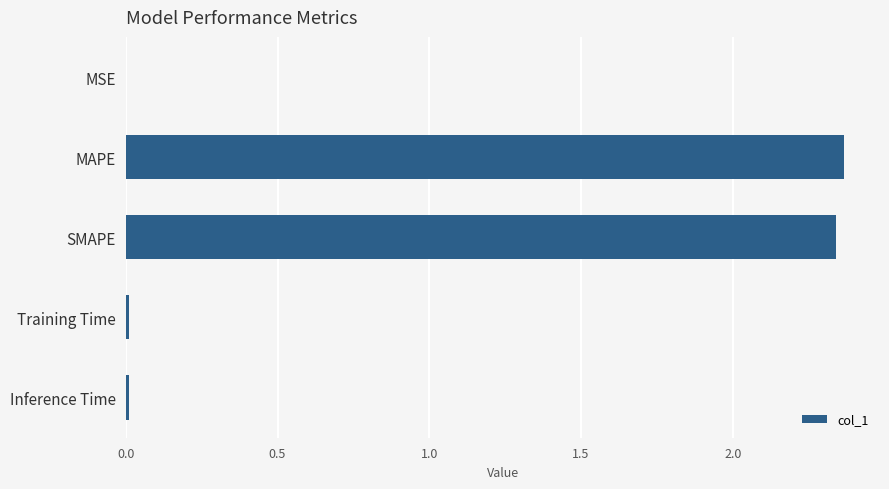

What is the sum of all values?

4.7